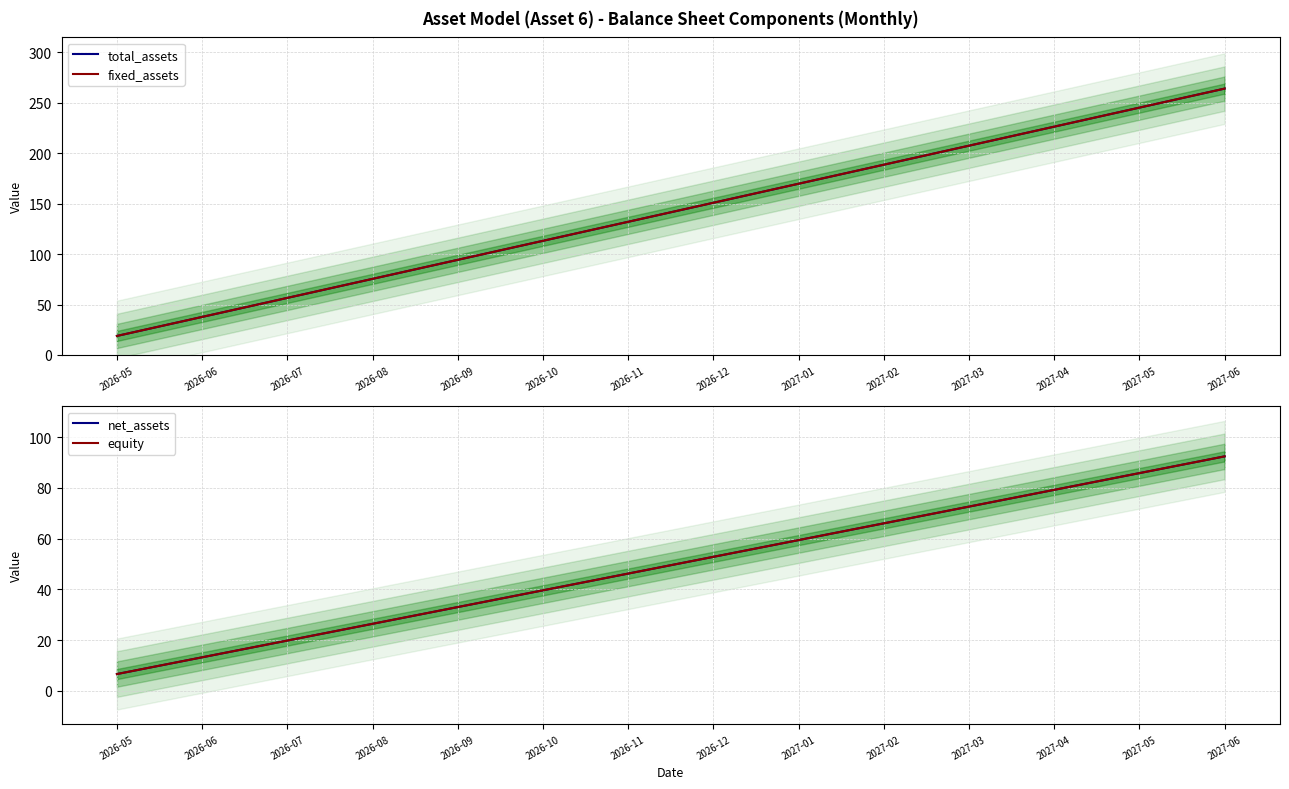

Which category has the lowest value in the total_assets series?

2026-05